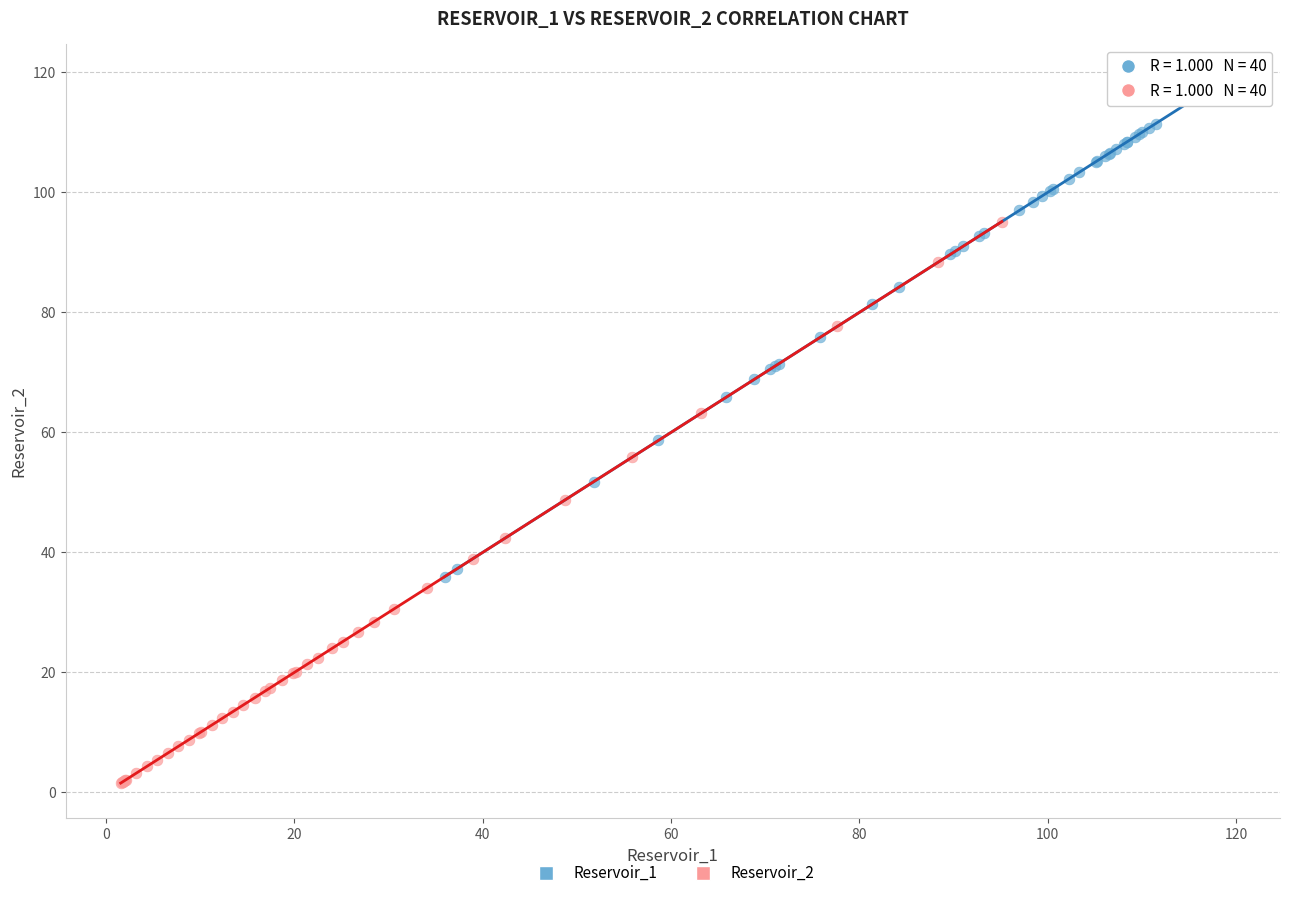

Which series contains the lowest Y value?

Reservoir_2